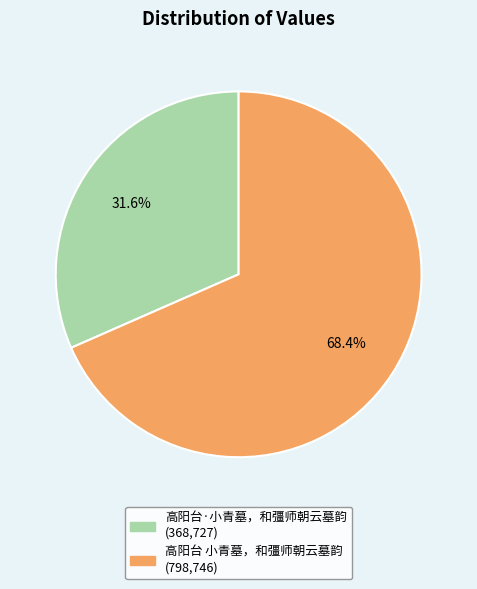

Count the number of slices in the pie.

2